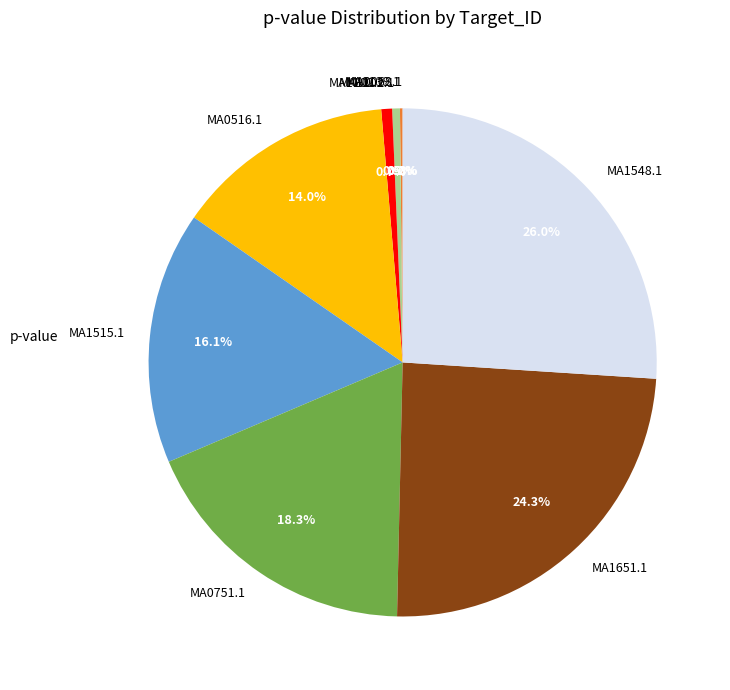

Is MA0516.1 the majority of the pie?

No